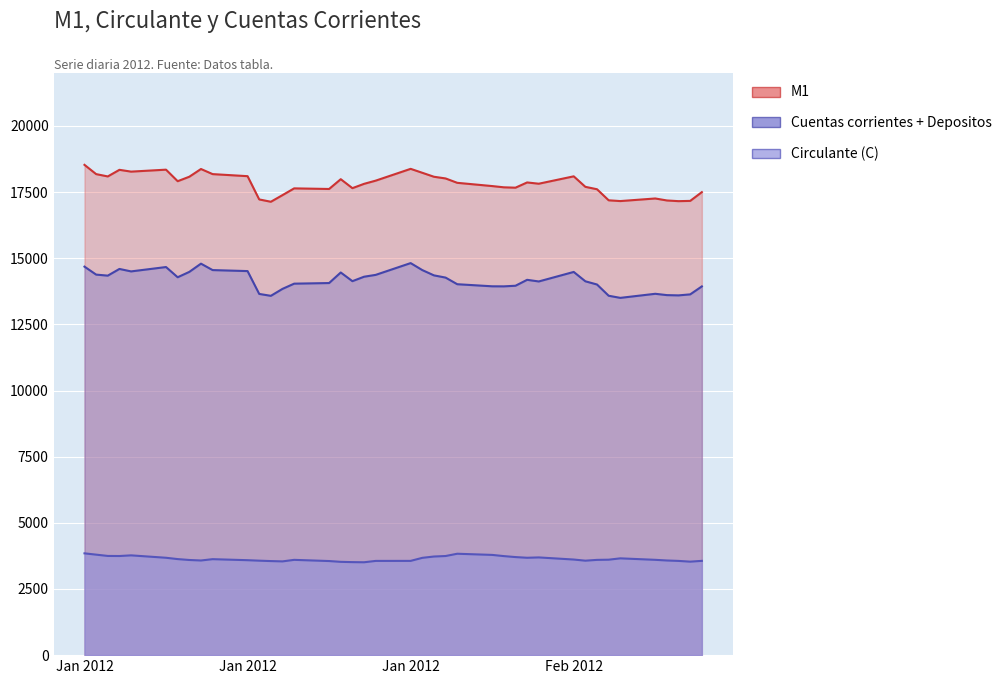

What is the sum of all Circulante (C) values?

145584